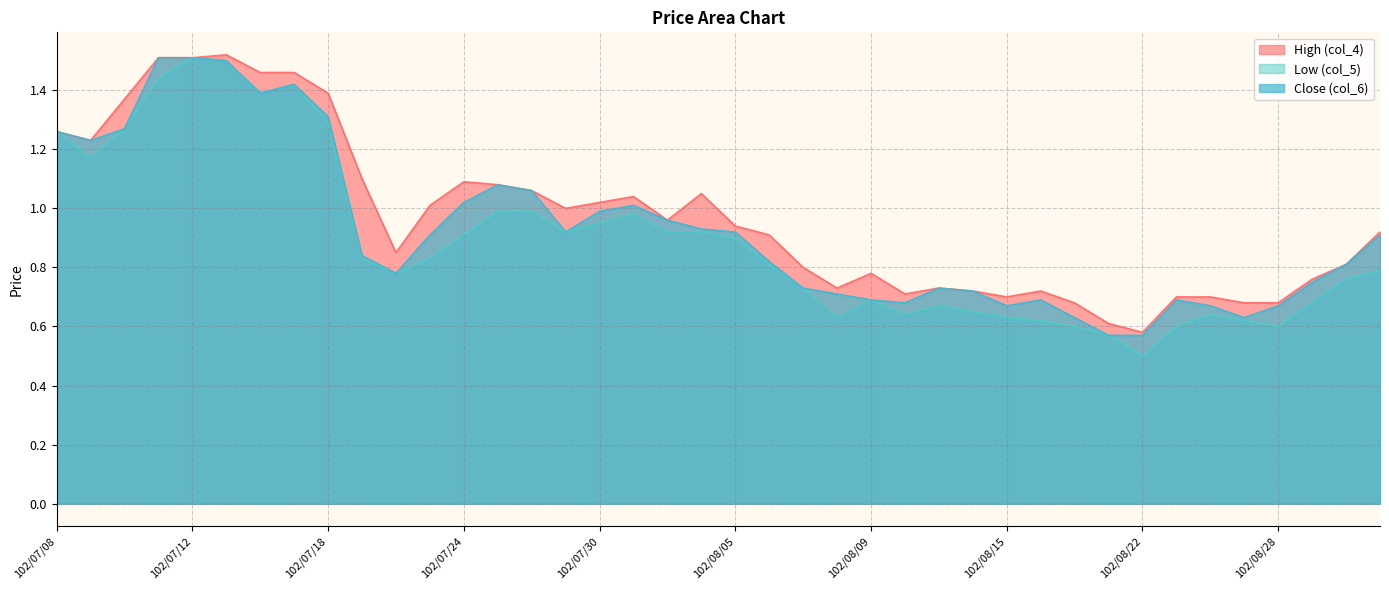

At which category does the chart reach its minimum across all series?

102/08/22